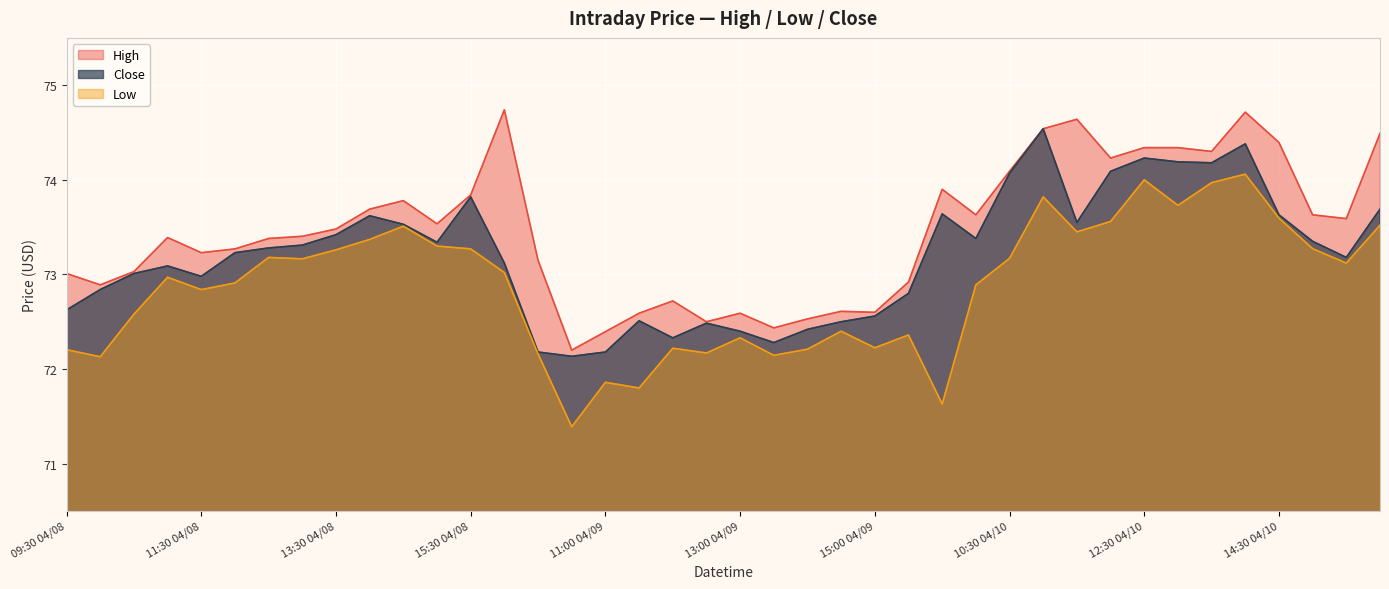

True or false: High and Close intersect in this chart.

False